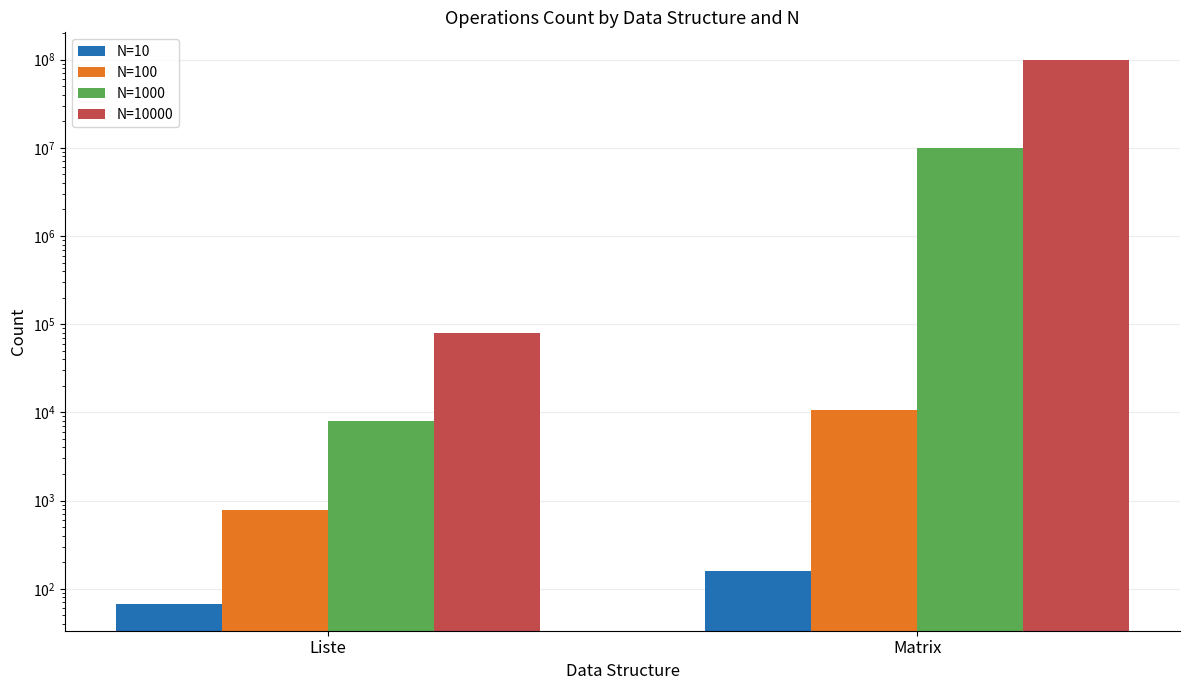

What position from the left is Matrix?

2